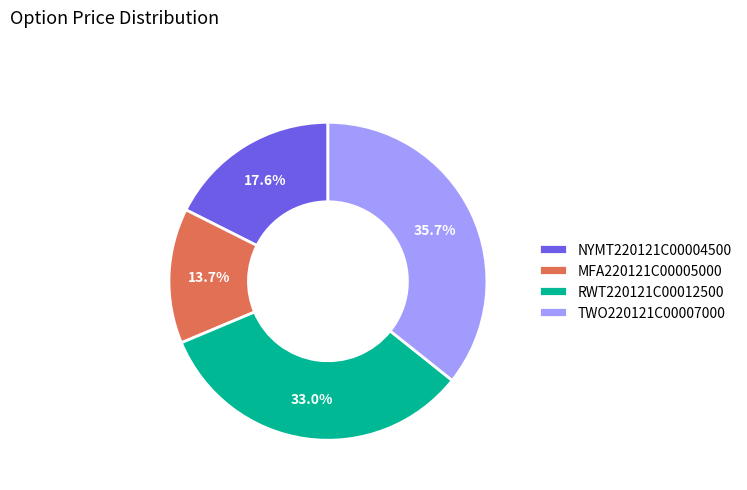

True or false: NYMT220121C00004500 accounts for 9% of the total.

False